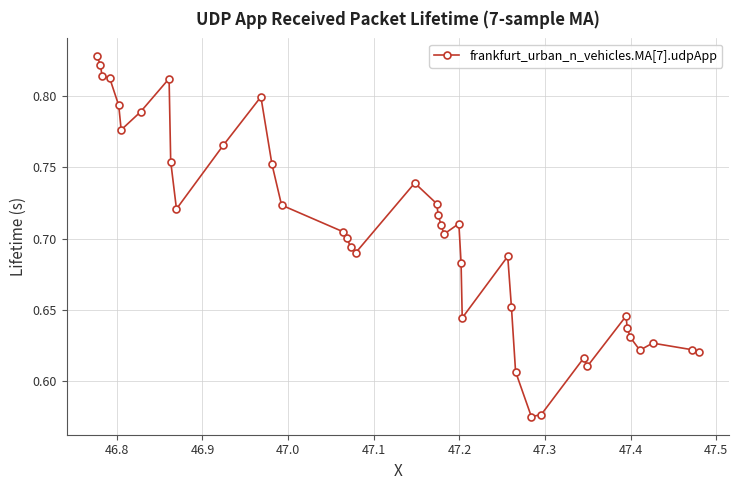

Count the values in the range 0 to 1.

40